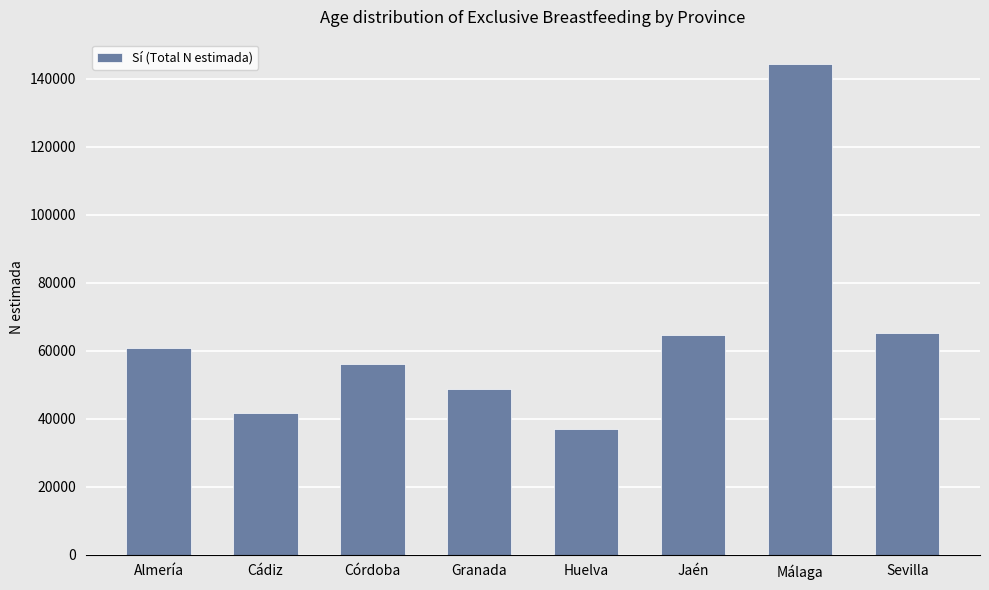

What is the greatest value displayed?

144266